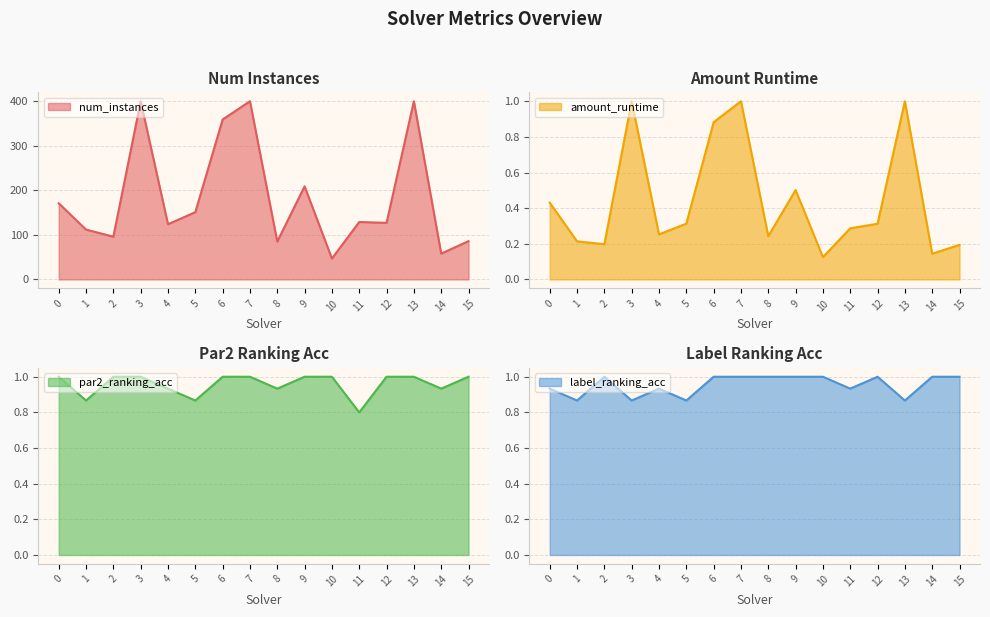

Count the number of data series in this chart.

4